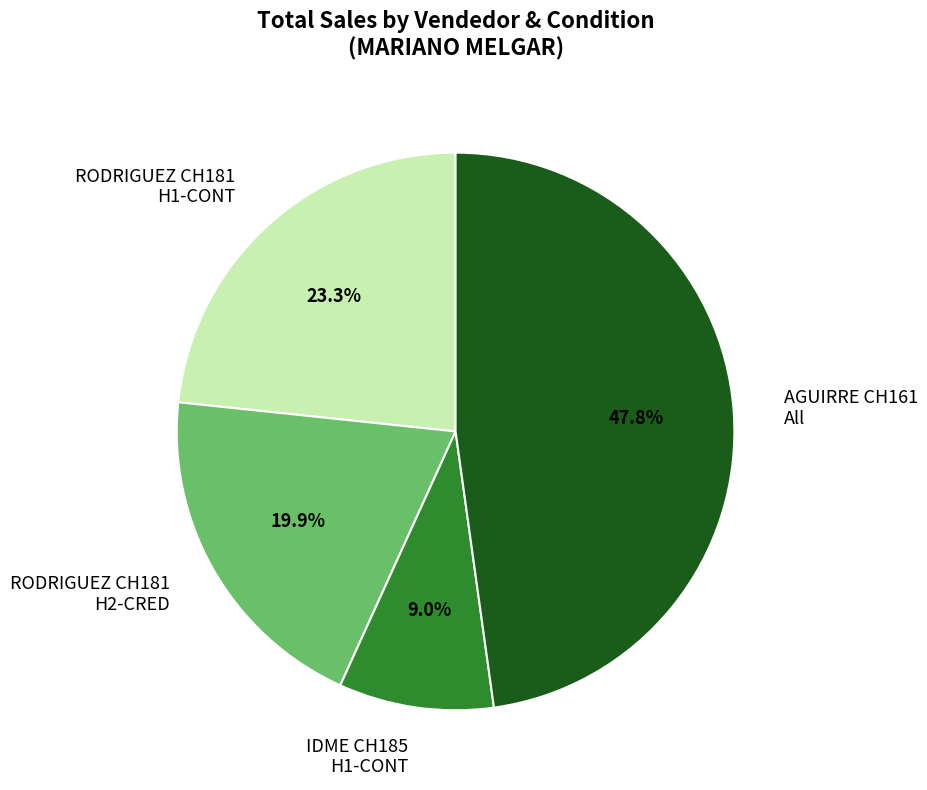

To the nearest percent, what is the average slice percentage?

25%